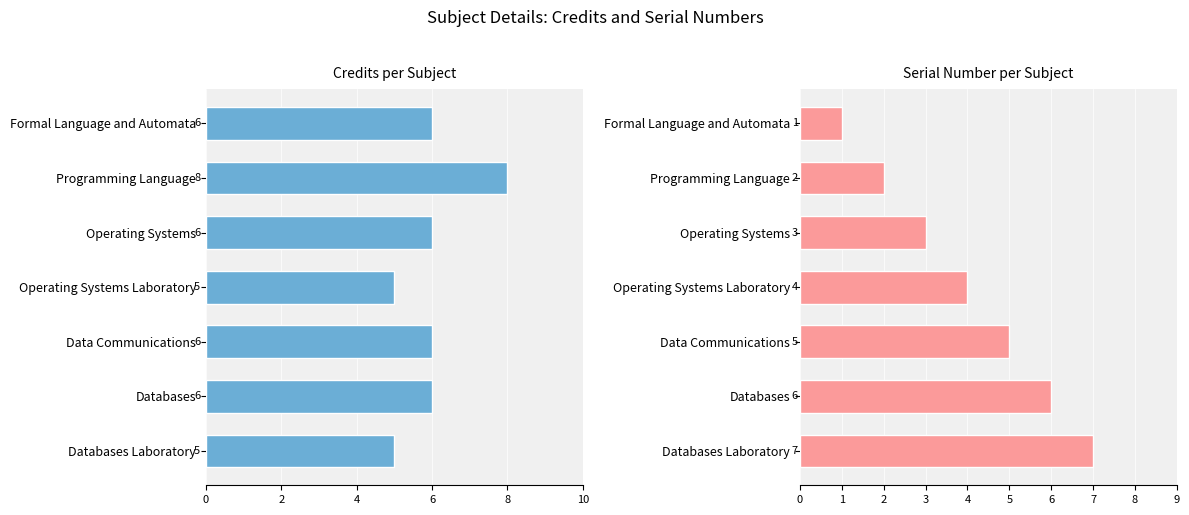

How many bars are there in each group?

2